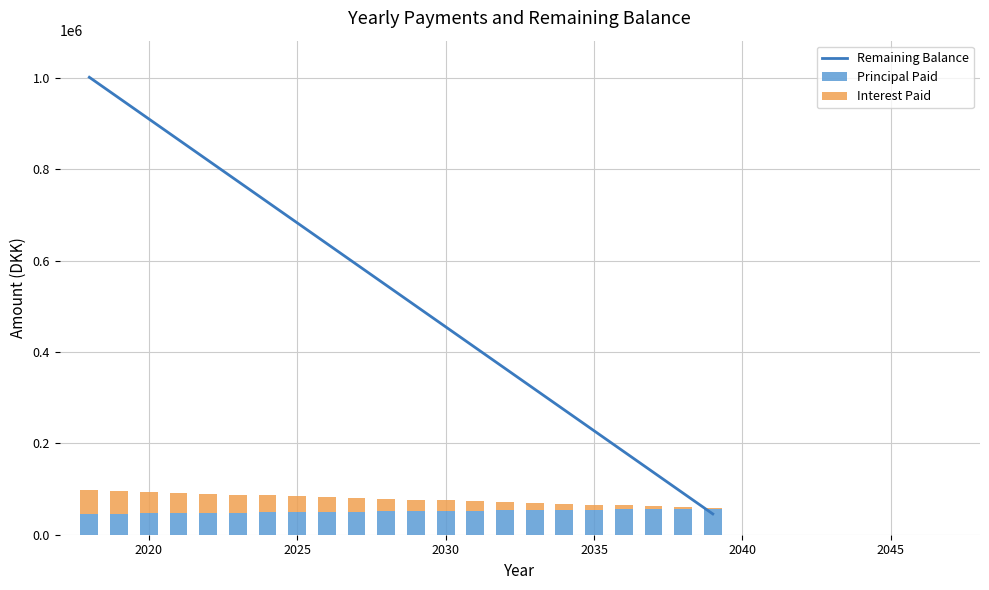

What is the average value of the Remaining Balance series?

523250.0